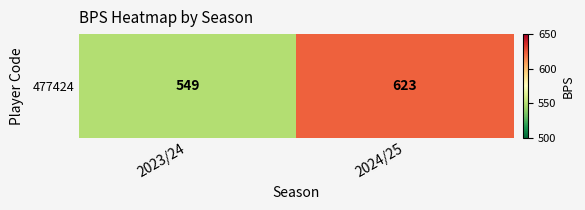

Count the values in the range 549 to 623.

2